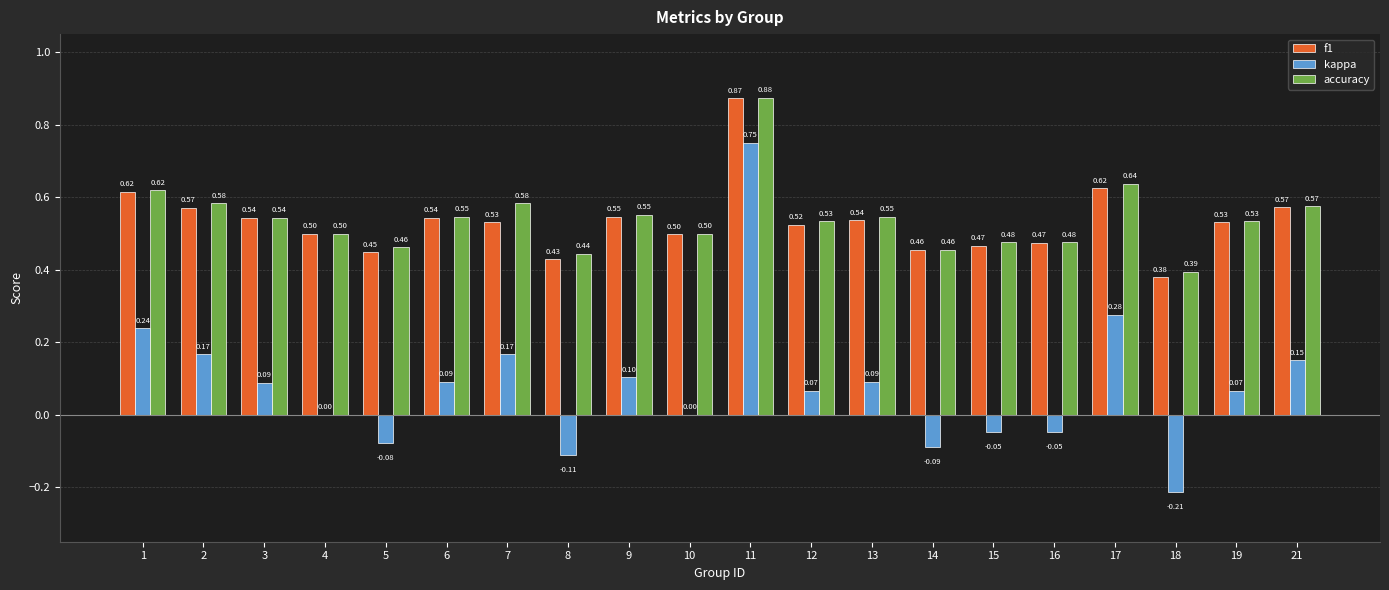

How many groups of bars are there?

20